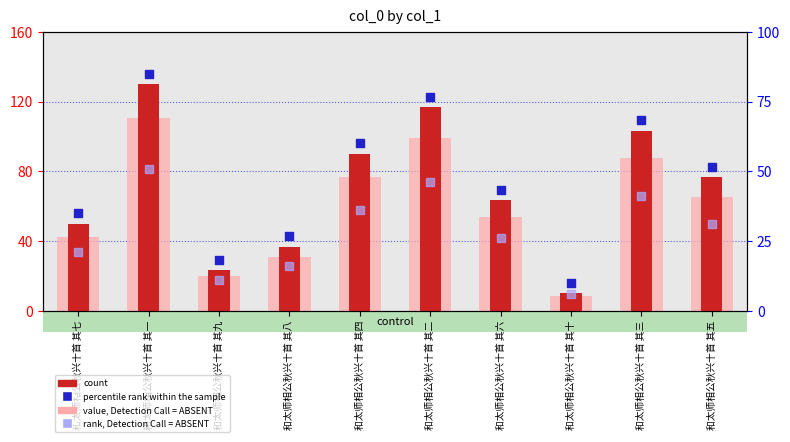

What is the total value across all series at 和太师相公秋兴十首 其四?

262.5